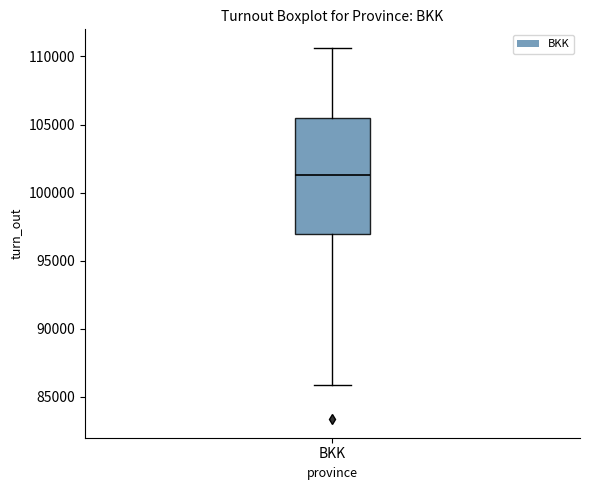

Where does the upper whisker of the box for BKK end on the y-axis? The values are not printed on the chart, so give them approximately, as read against the axis.

110500